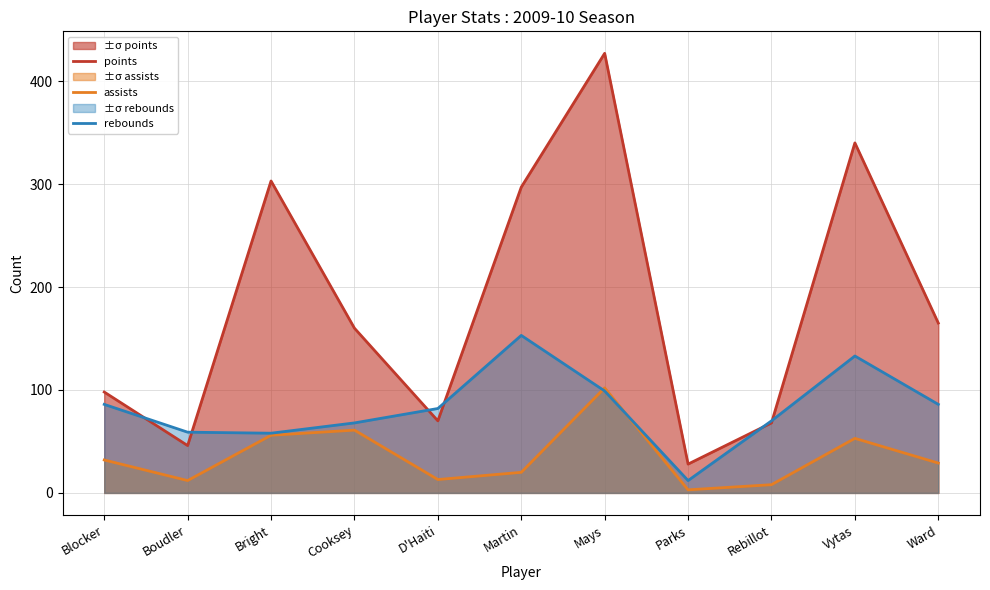

What are all the series names shown in the legend?

points, assists, rebounds